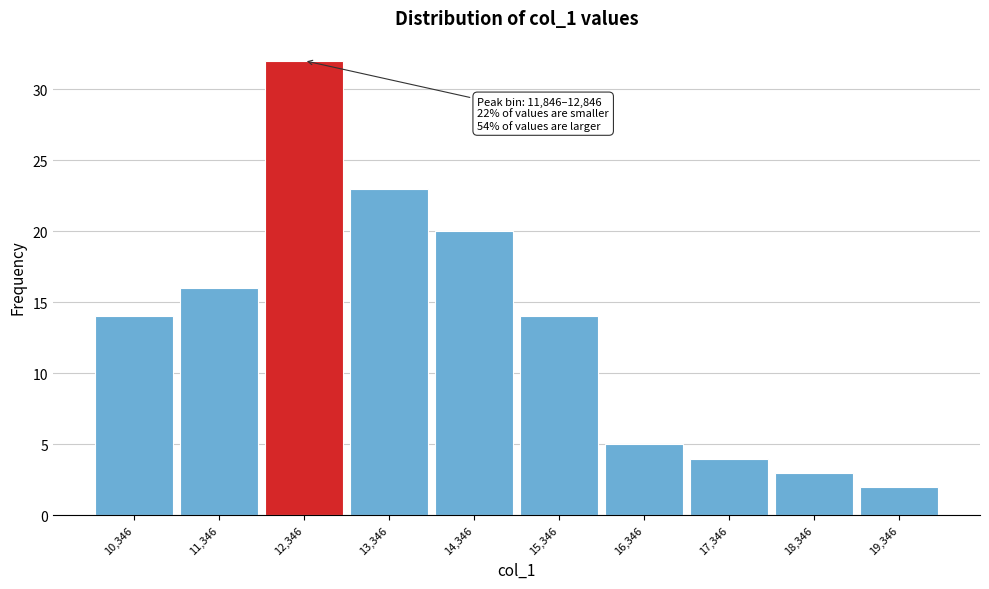

Which range on the x-axis has the tallest bar?

11800 to 12800